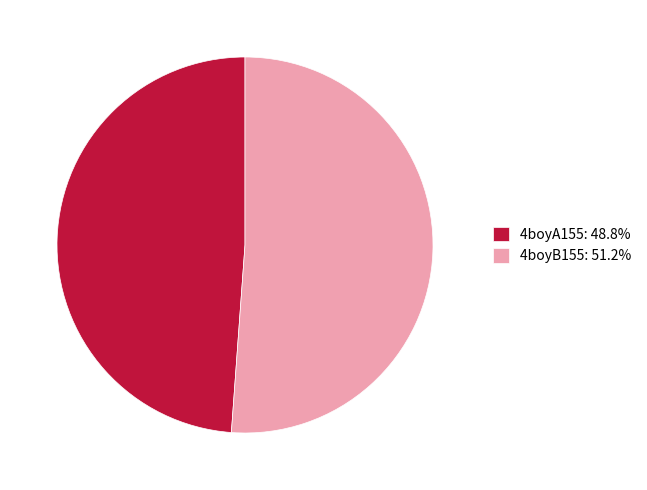

Does any single category account for the majority?

Yes